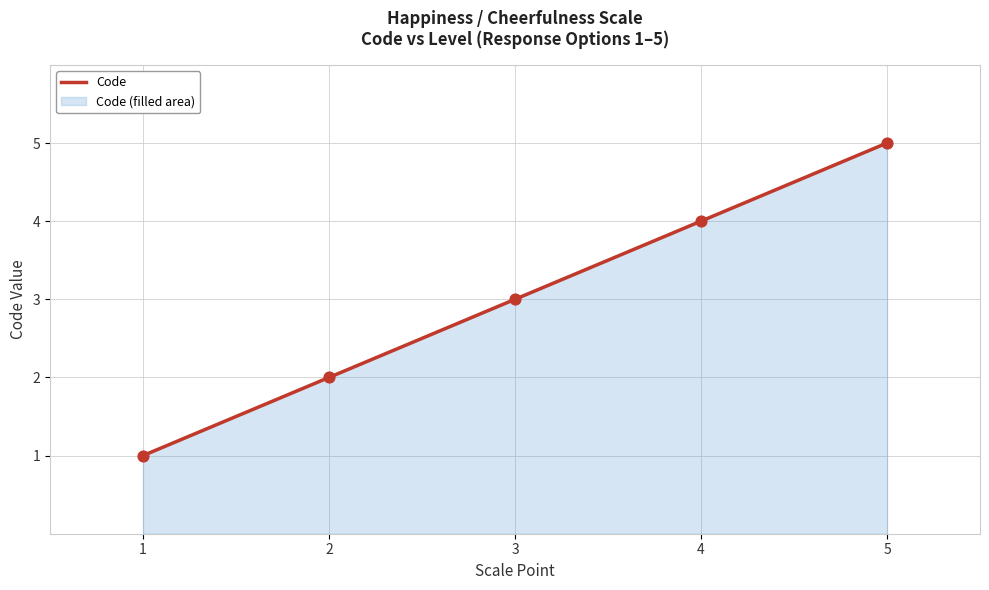

What is the change in value from 3 to 5?

+2